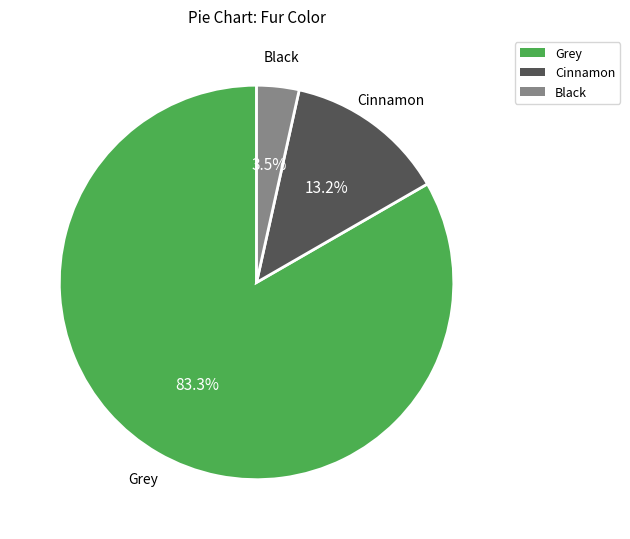

To the nearest percent, what is the difference between the Cinnamon and Grey slice percentages?

70%